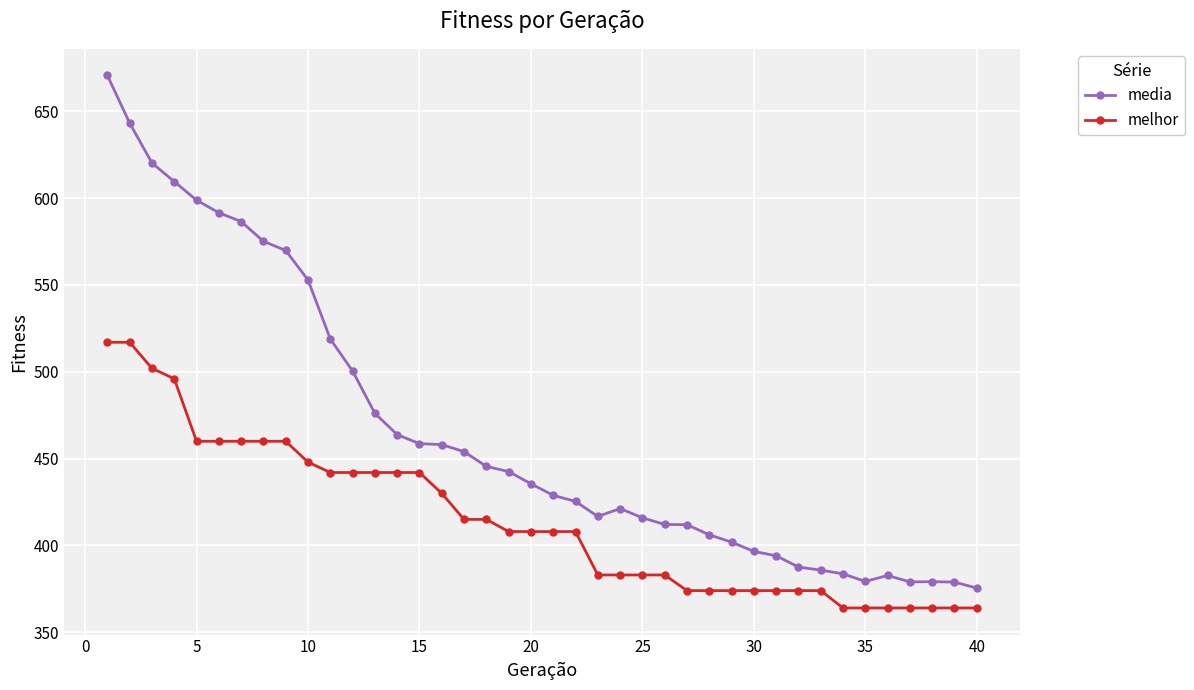

Which series has the largest range (max minus min)?

media